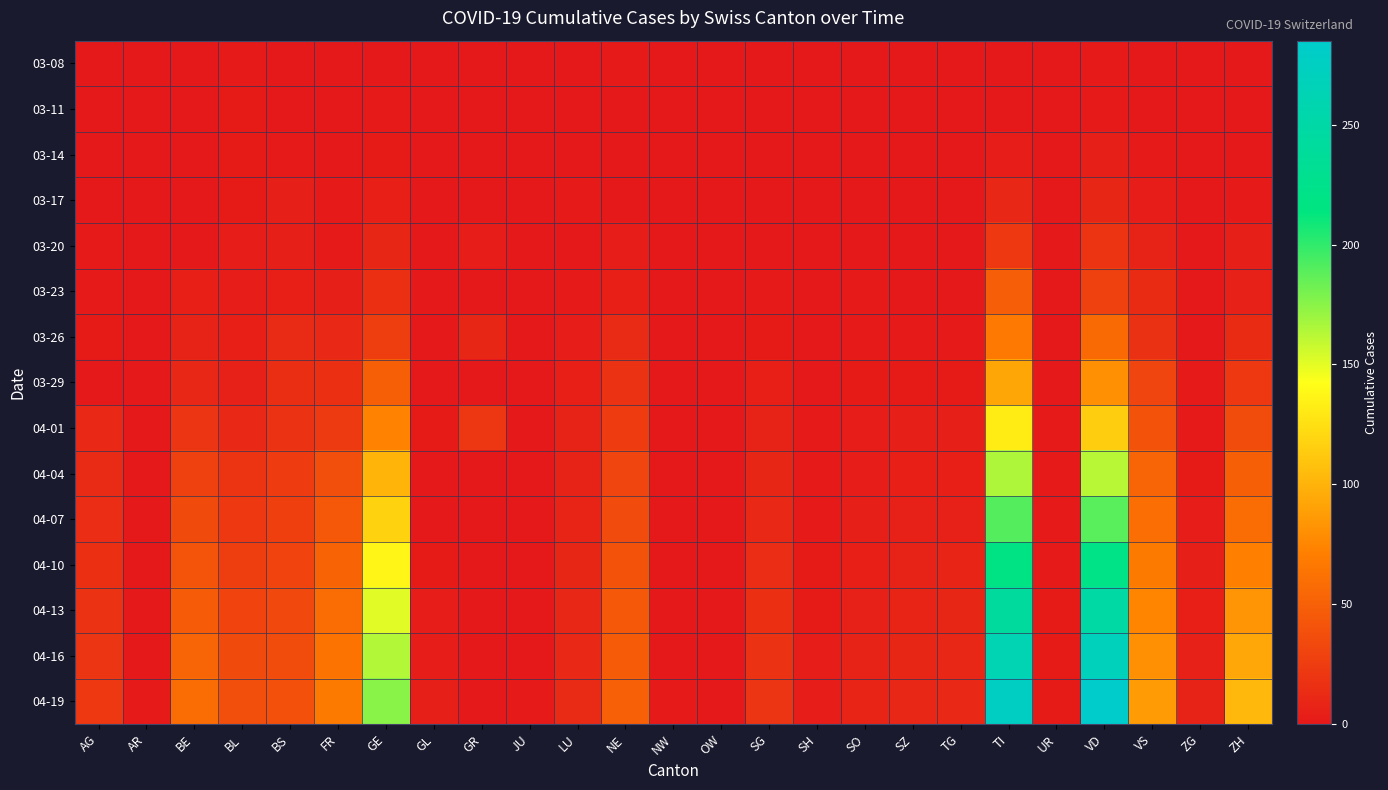

At which category is the sum across all series the highest?

TI